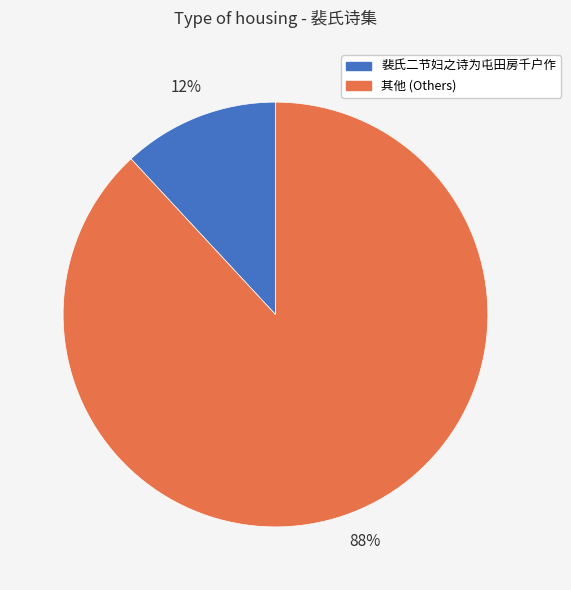

Is there a majority slice in this chart?

Yes